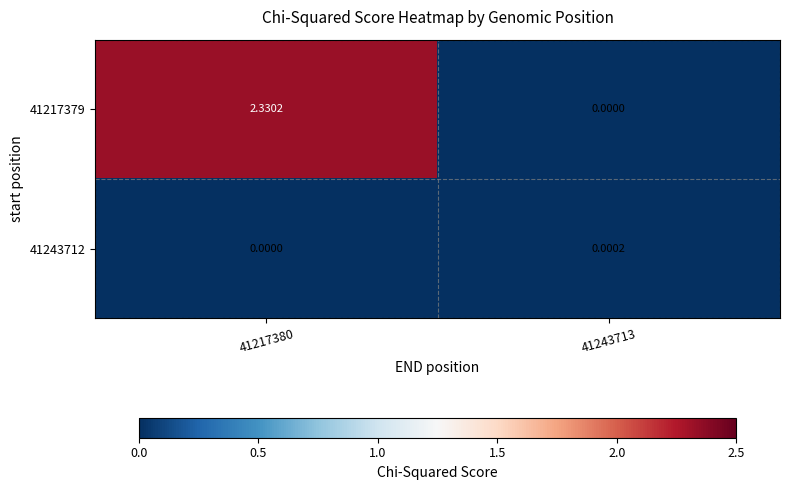

Is the value of 41243712 at 41243713 greater than the value of 41217379 at 41217380?

No